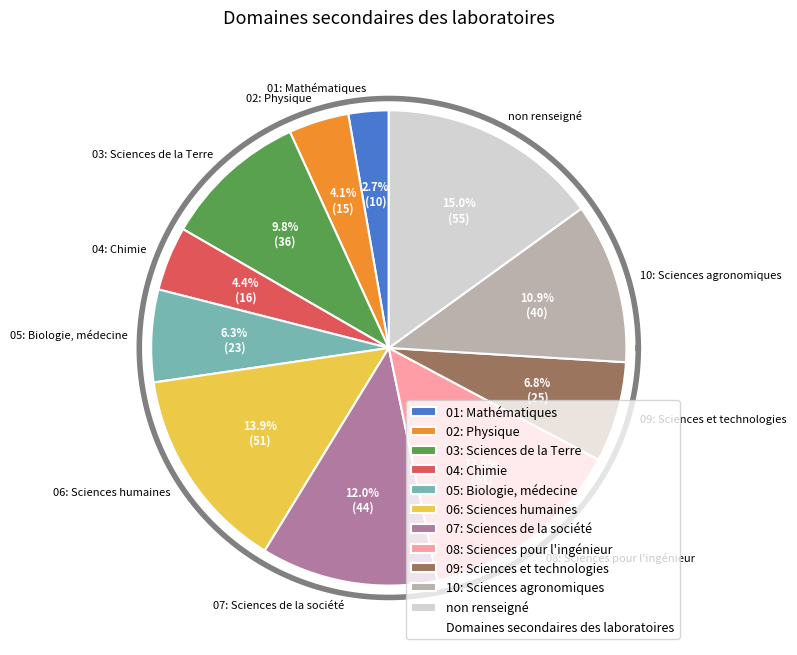

Rank the categories by value from highest to lowest.

non renseigné, 06: Sciences humaines, 08: Sciences pour l'ingénieur, 07: Sciences de la société, 10: Sciences agronomiques, 03: Sciences de la Terre, 09: Sciences et technologies, 05: Biologie, médecine, 04: Chimie, 02: Physique, 01: Mathématiques